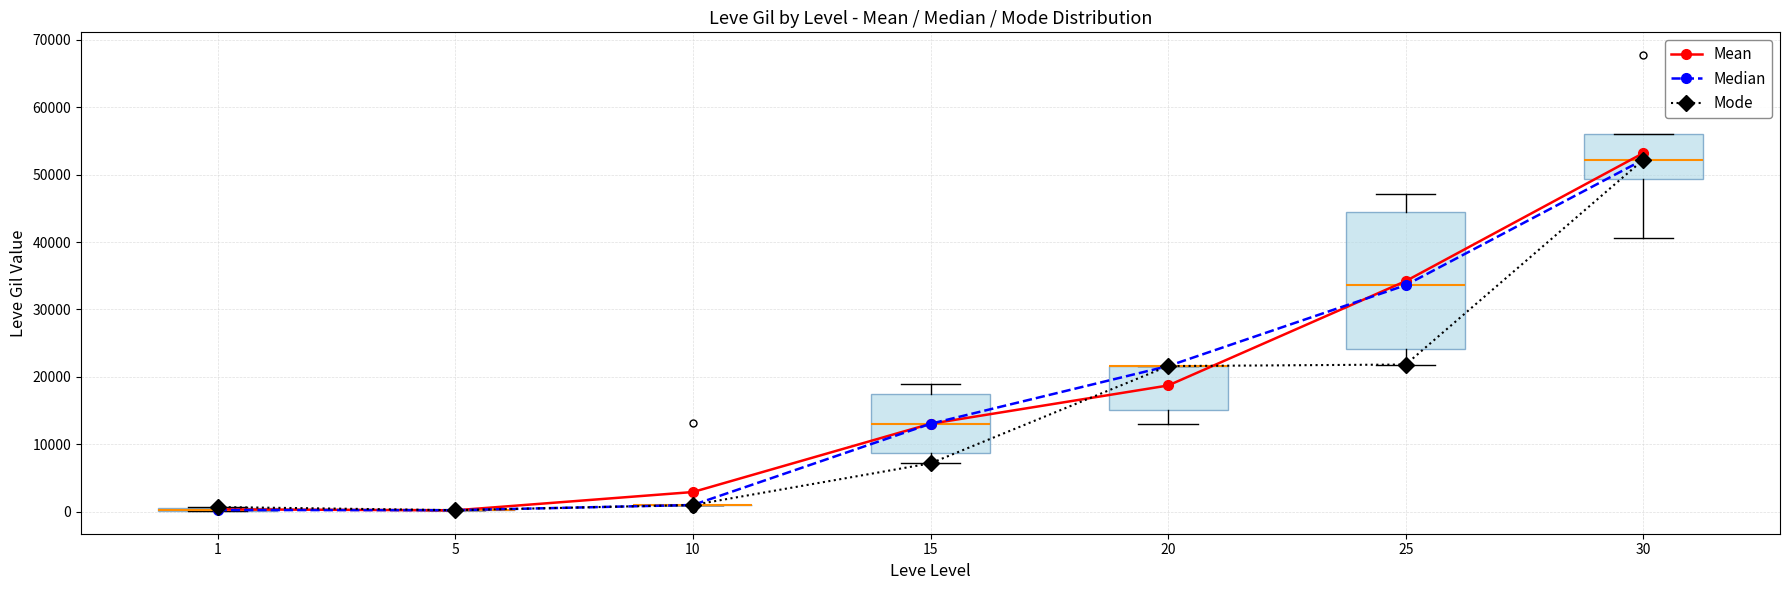

How many series are shown in this chart?

3